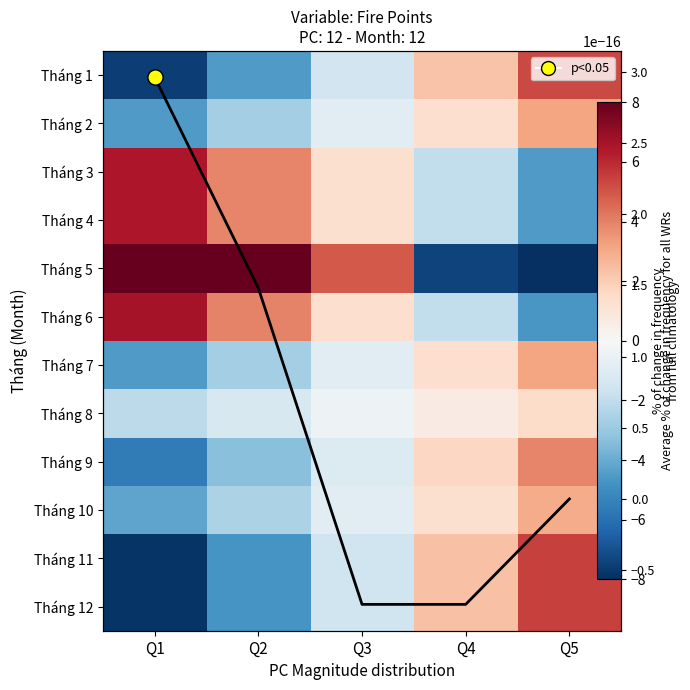

Which category has the highest value across all series?

Q1